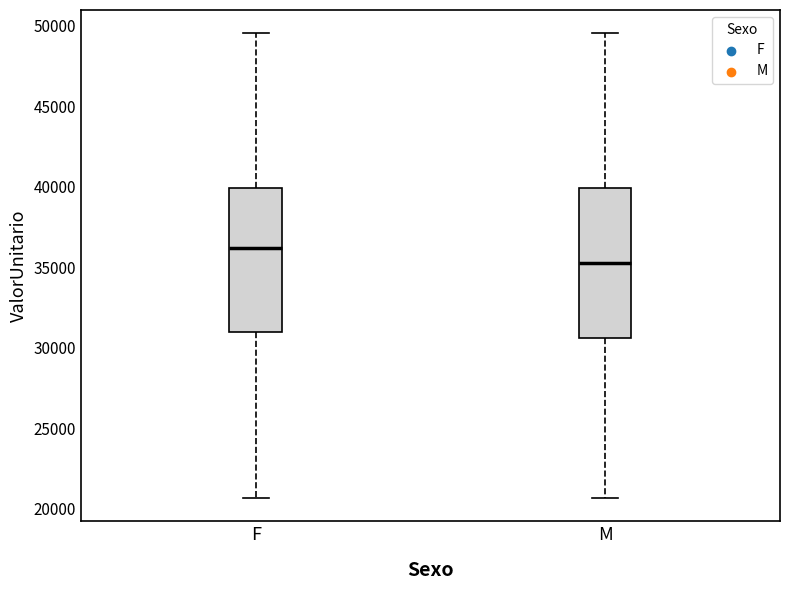

Where does the lower whisker of the box for M end on the y-axis? The values are not printed on the chart, so give them approximately, as read against the axis.

20500